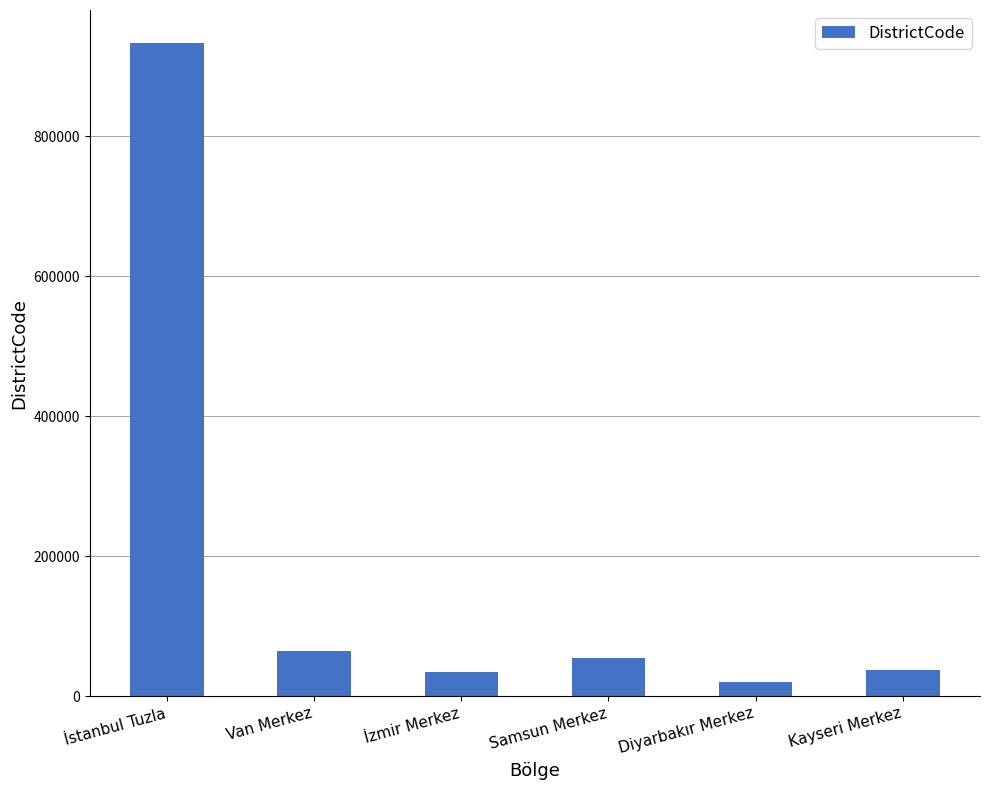

What is the minimum value shown in the chart?

21001